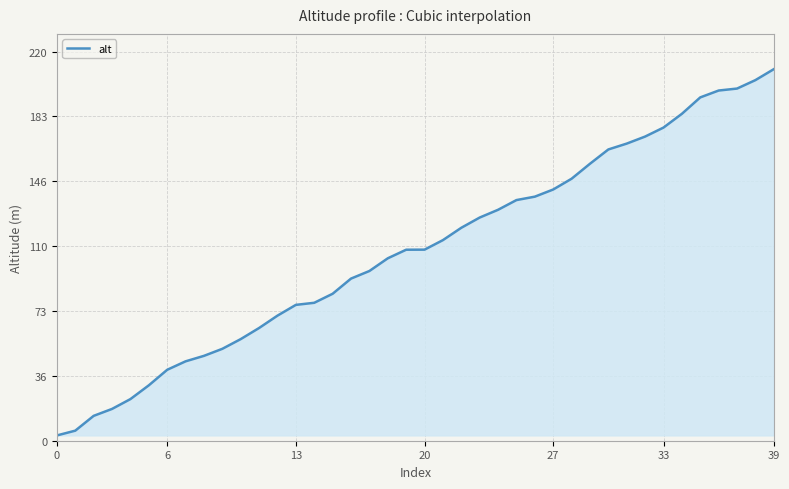

What is the maximum value shown in the chart?

210.1